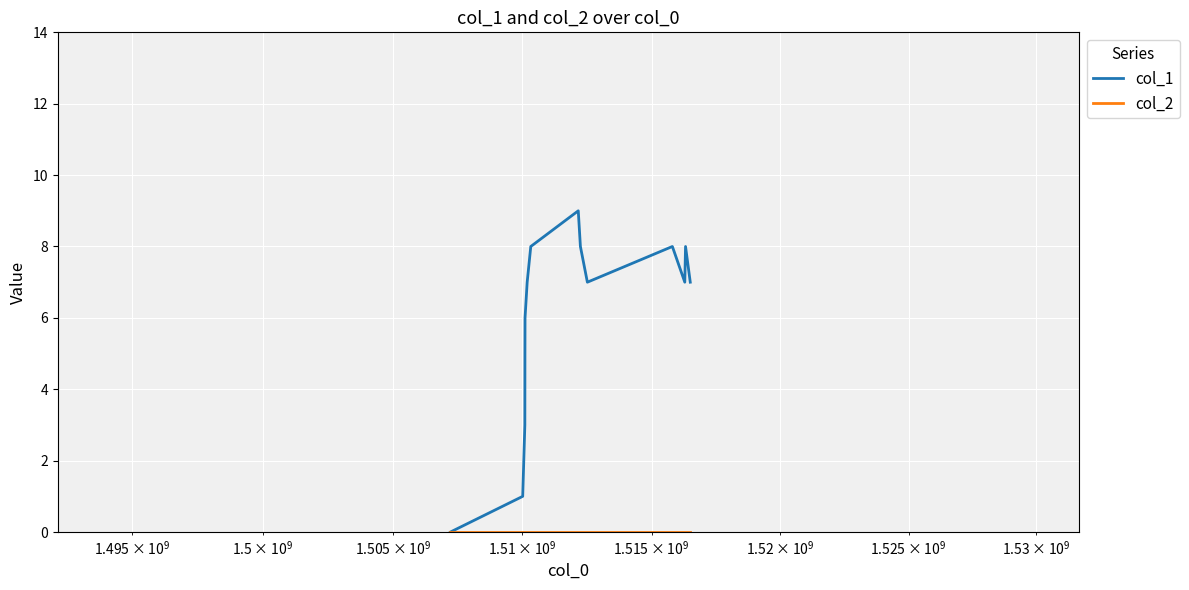

What is the greatest value displayed?

9